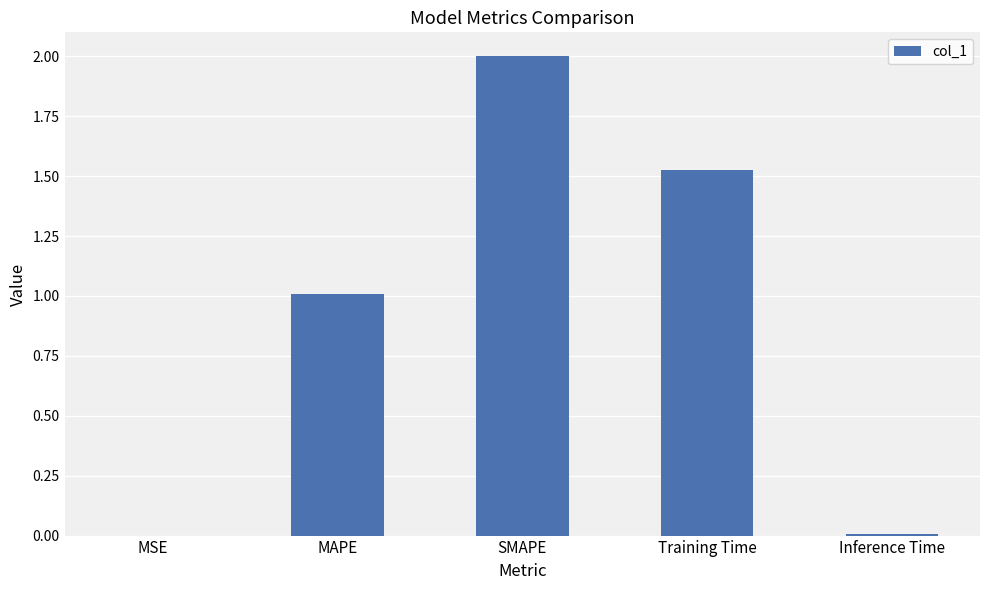

Read the value at SMAPE.

2.0